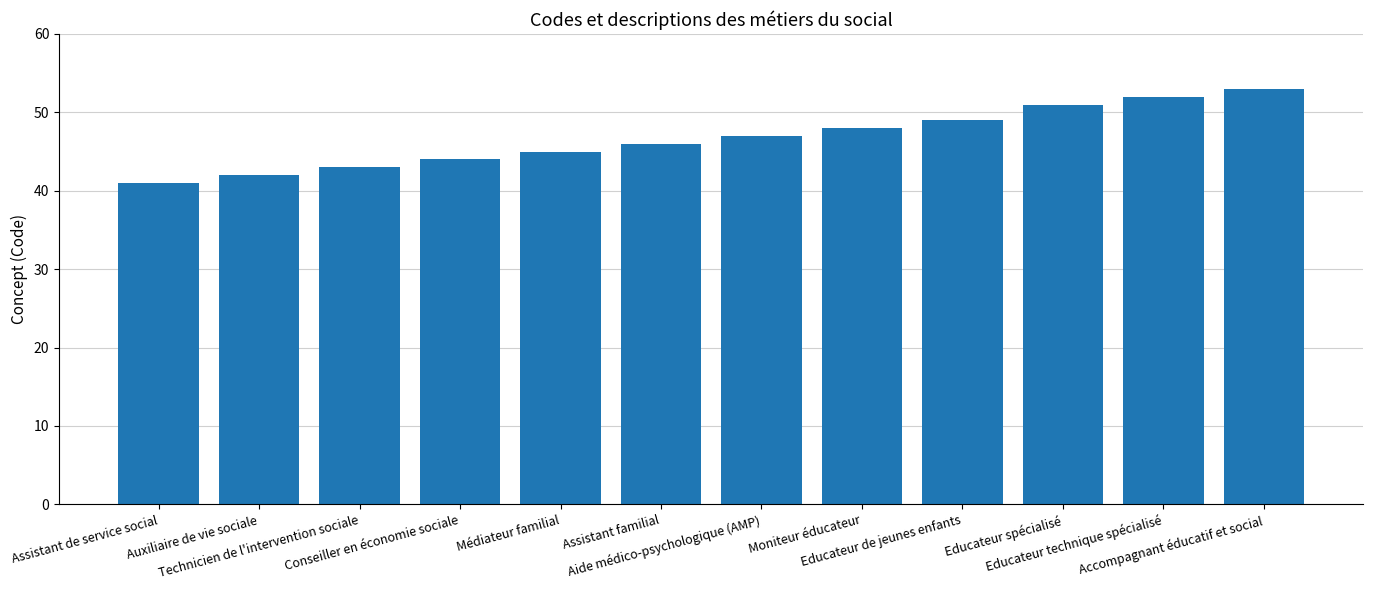

What is the greatest value displayed?

53